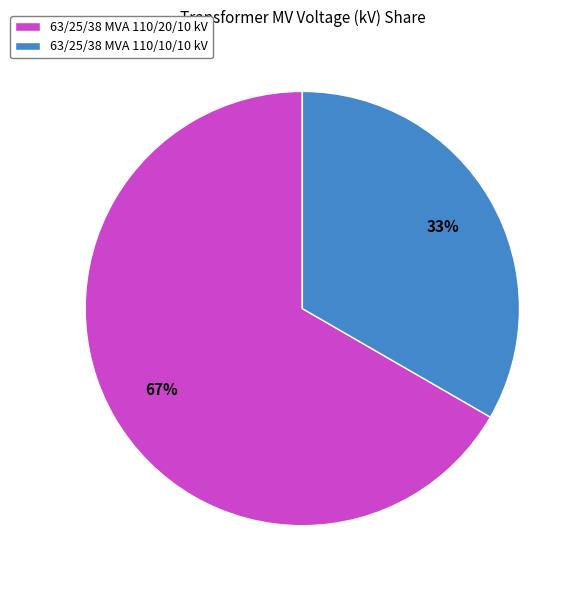

What is the ratio of the value at 63/25/38 MVA 110/10/10 kV to the value at 63/25/38 MVA 110/20/10 kV?

0.5